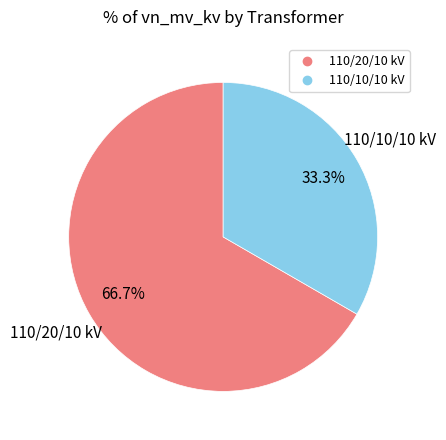

Is there any slice that represents more than half of the pie?

Yes